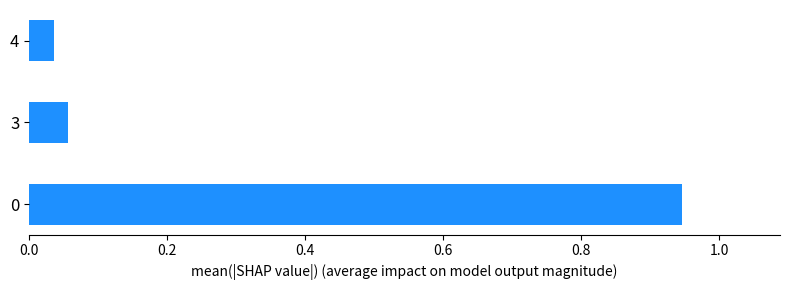

Are the bars grouped side by side (vs. stacked)?

No